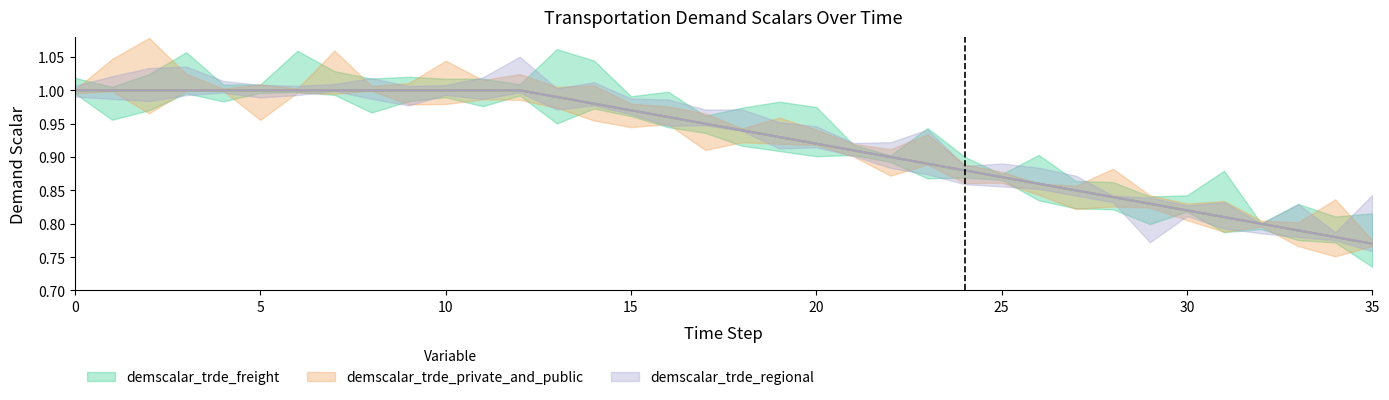

What is the sum of the demscalar_trde_freight values at 22 and 28?

1.7